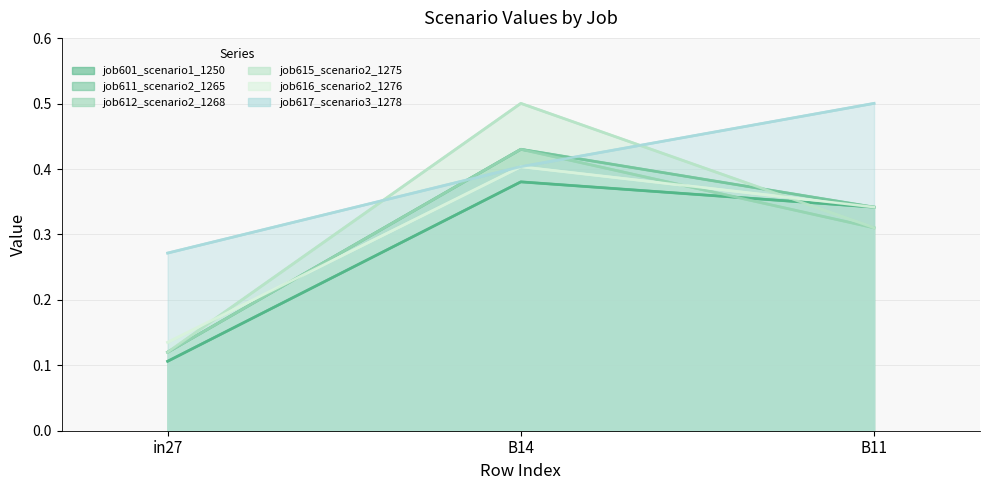

Which category has the lowest value across all series?

in27